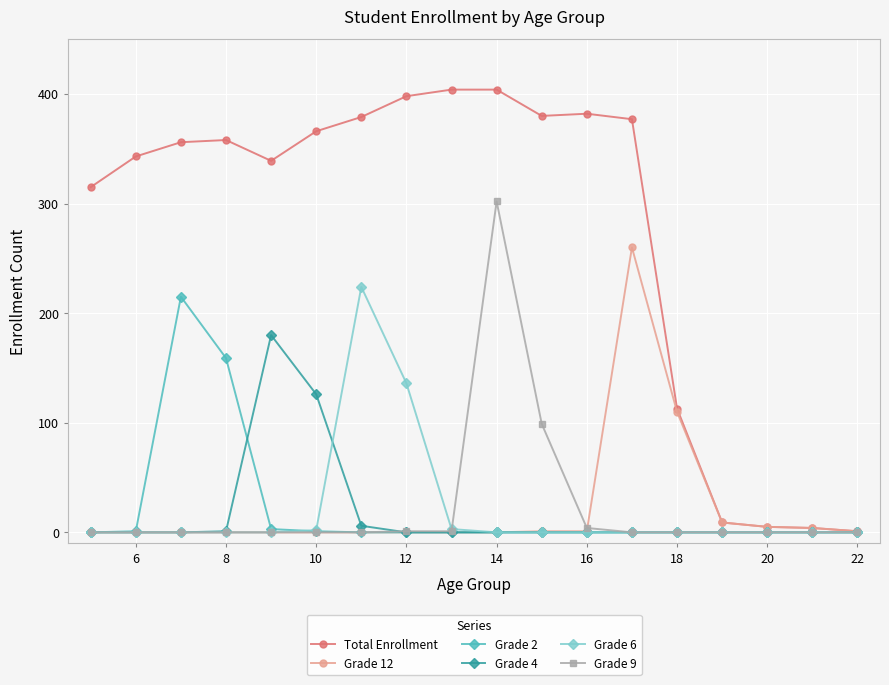

True or false: Grade 2 has more than 0 points higher than both neighbors.

True